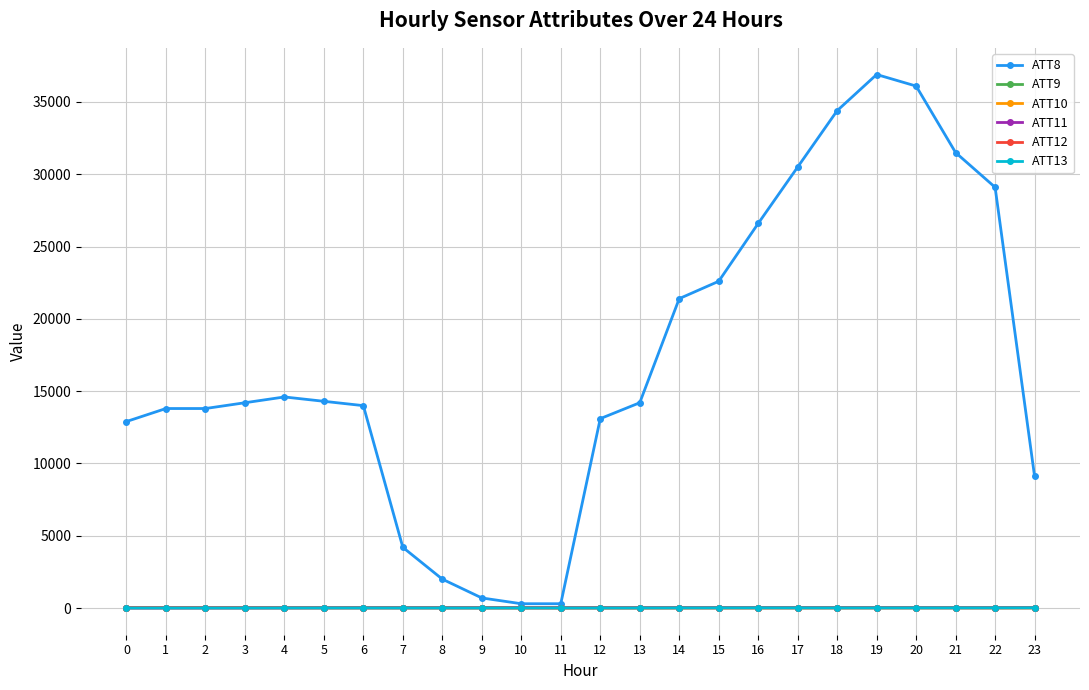

True or false: ATT11 has more than 0 points higher than both neighbors.

True